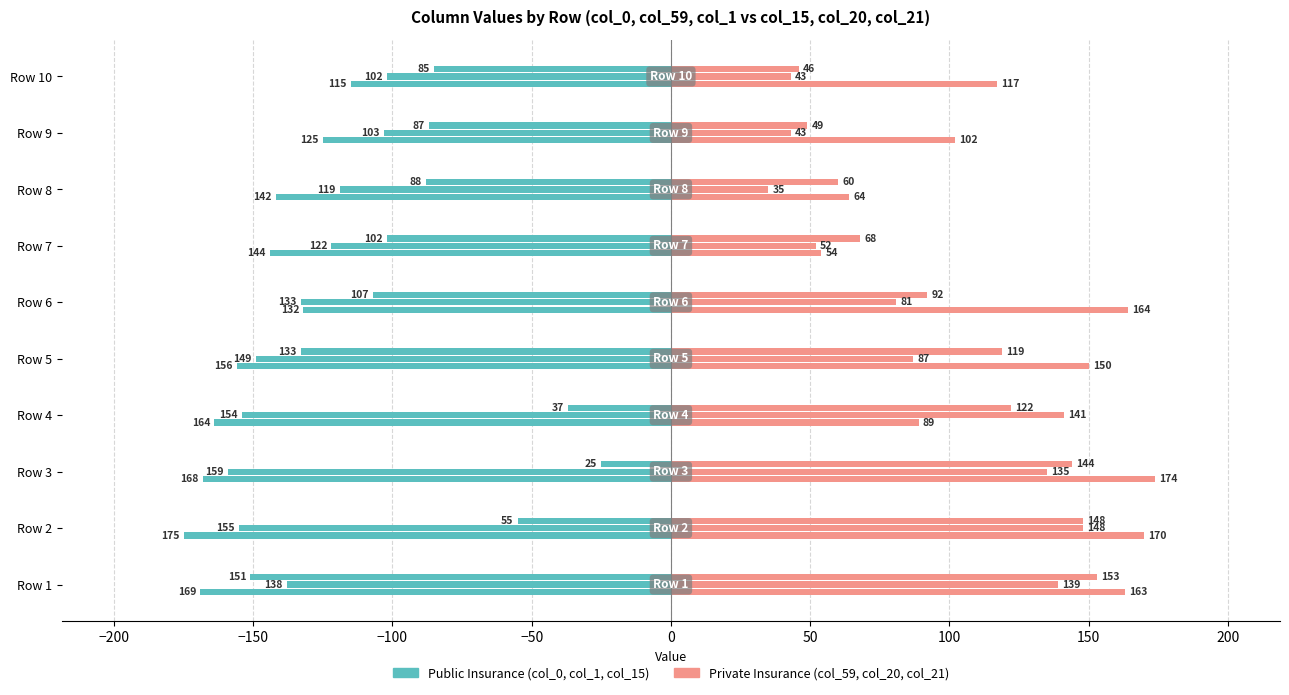

How many categories are shown in the chart?

10